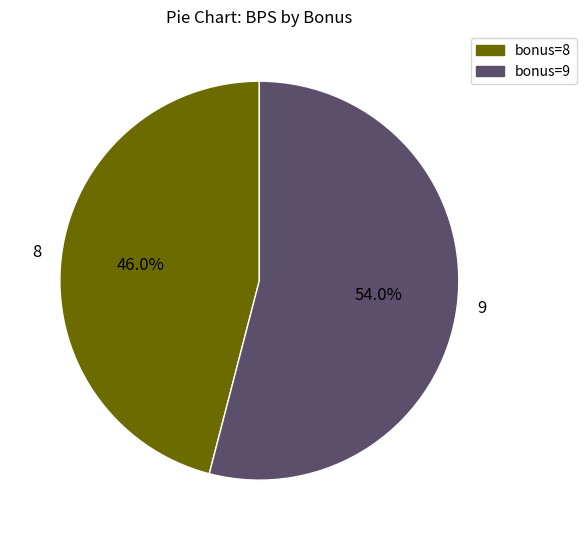

To the nearest percent, what portion does 8 represent?

46%